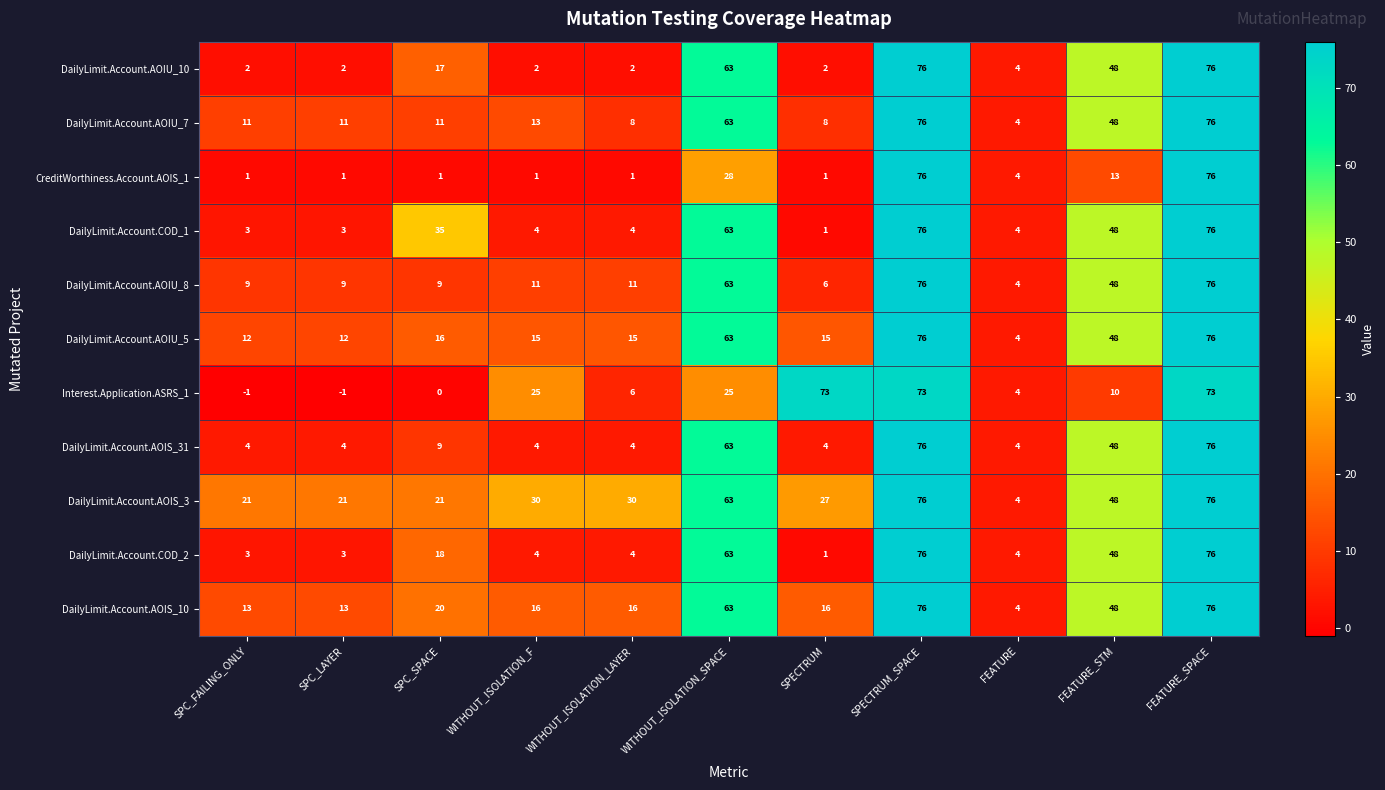

What is the total value across all series at SPECTRUM_SPACE?

833